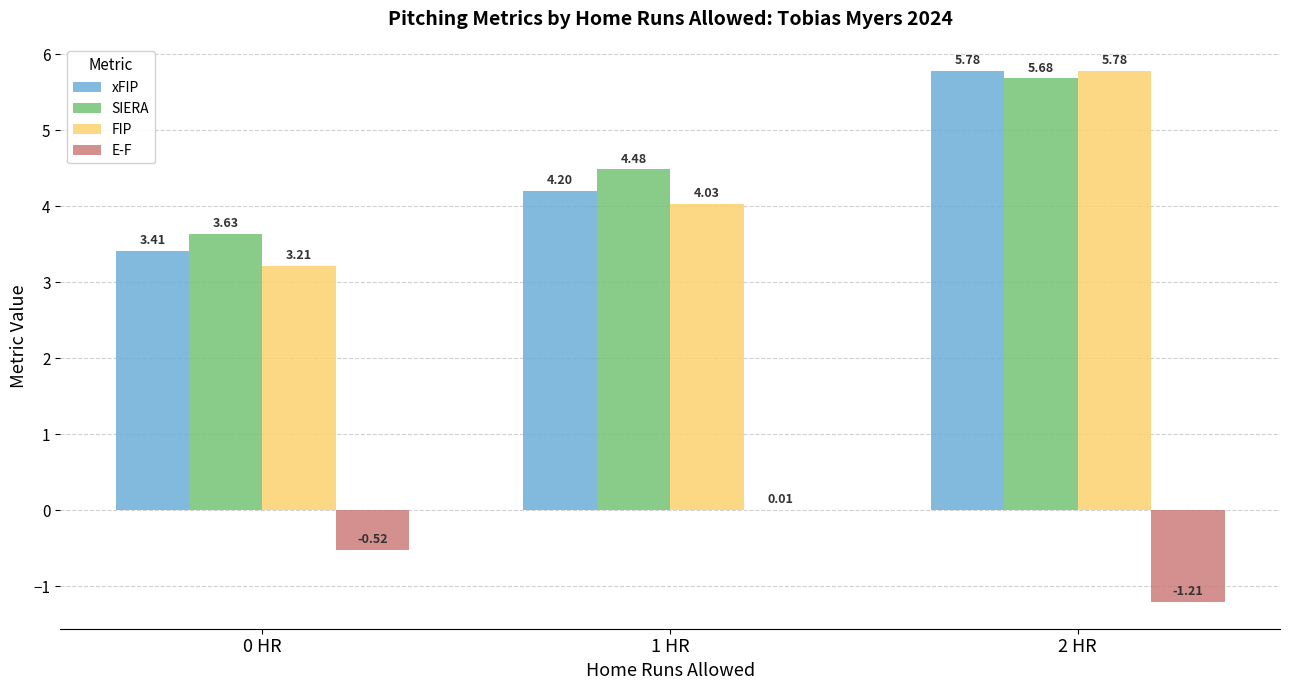

Which series has the widest spread of values?

FIP